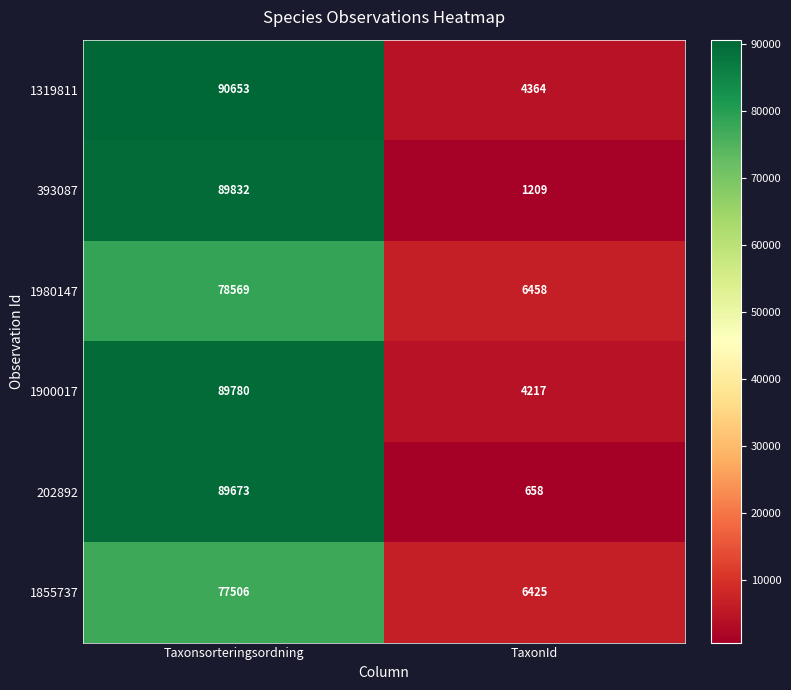

True or false: 1319811 has a value of 1593 at TaxonId.

False